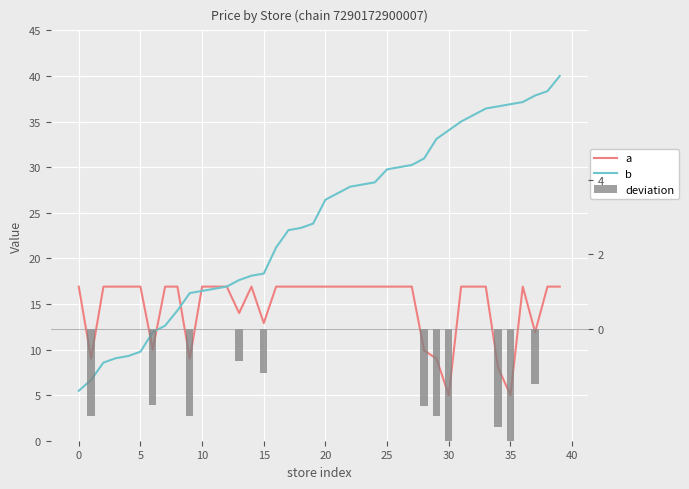

What is the sum of all price deviation values?

-24.3